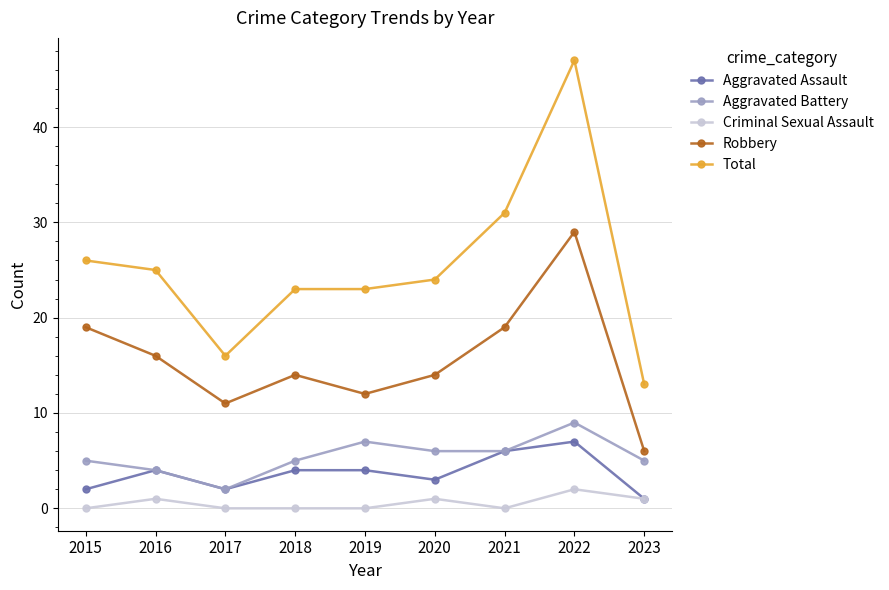

What is the average value of the Aggravated Battery series?

5